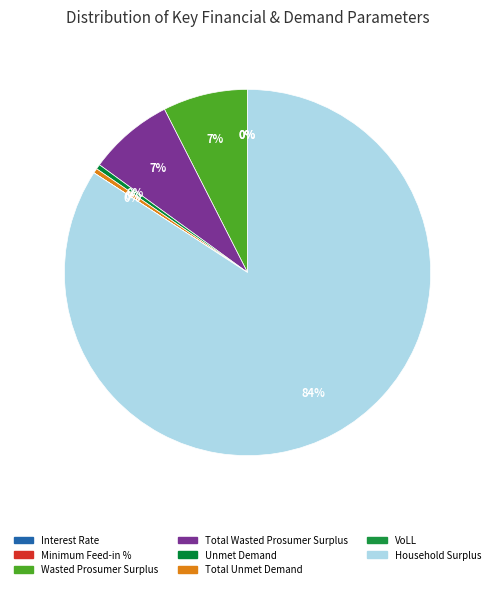

What percentage do Interest Rate and Total Wasted Prosumer Surplus together represent?

7.5%